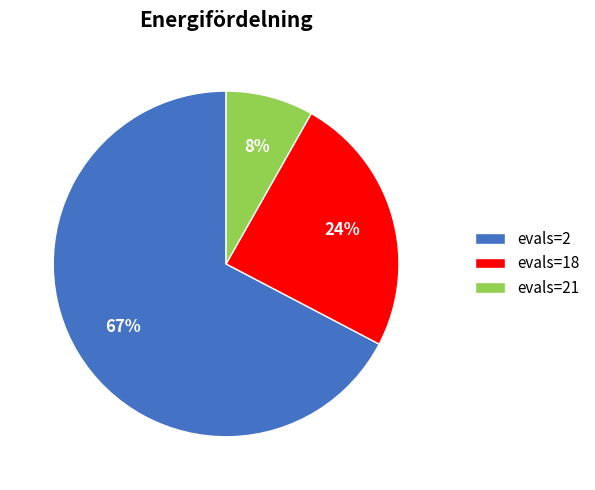

To the nearest percent, what percentage of the pie is evals=18?

24%